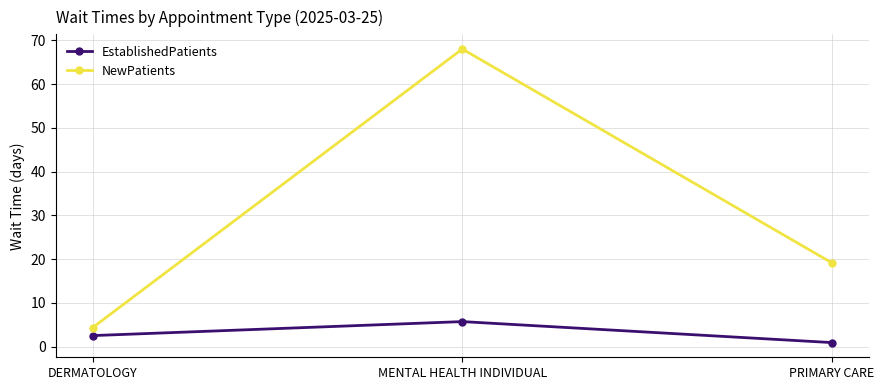

What is the highest value of the EstablishedPatients series?

5.7